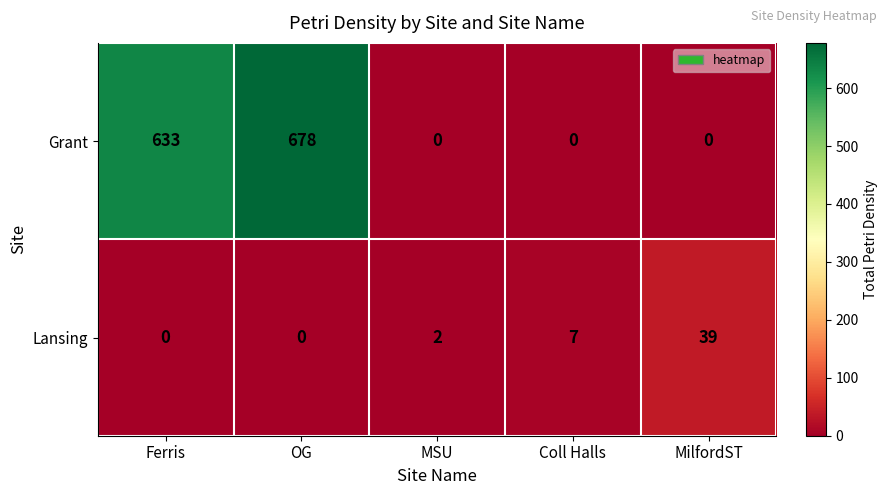

At which category does the chart reach its peak across all series?

OG